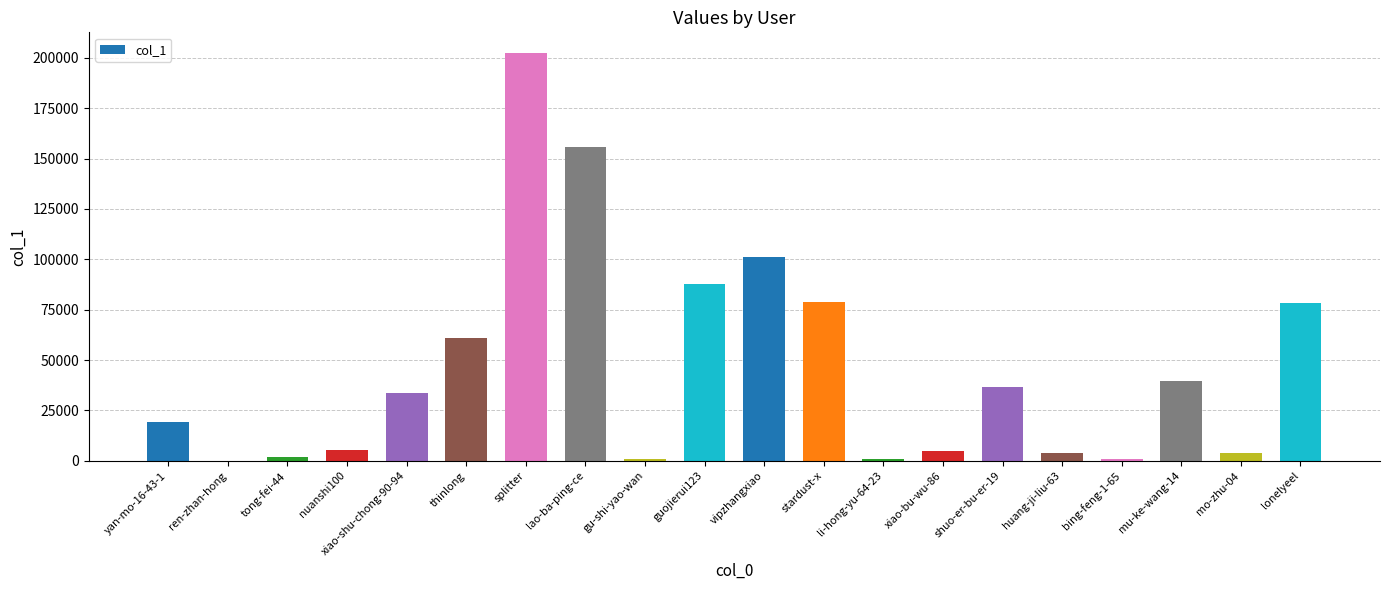

What is the change in value from splitter to mu-ke-wang-14?

-162970